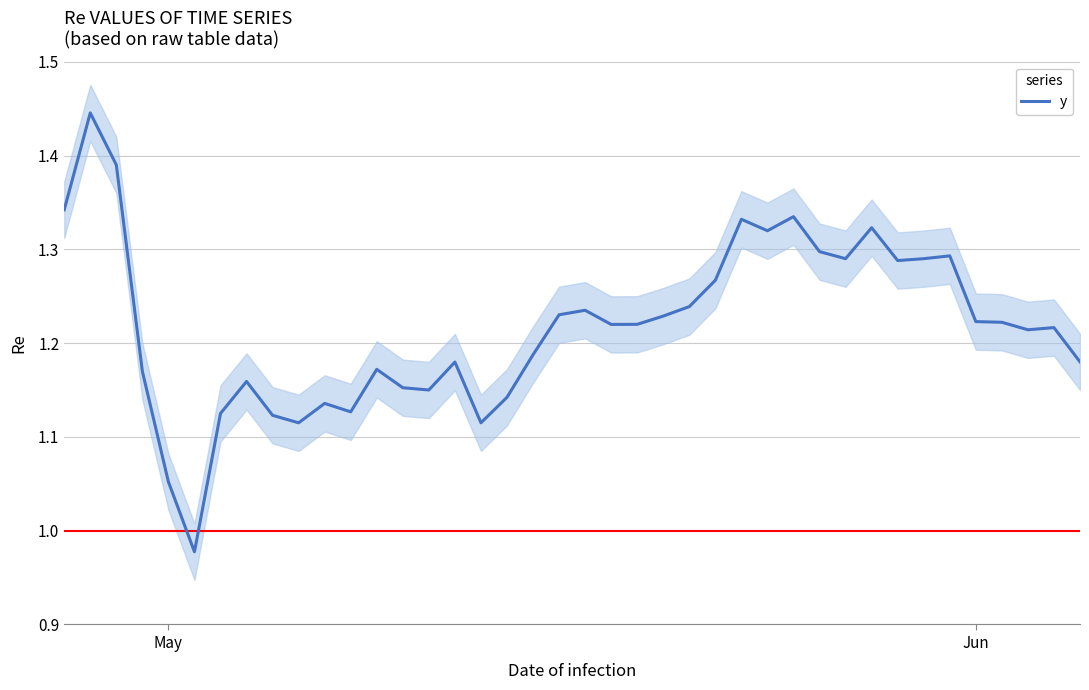

How many values exceed 1?

39